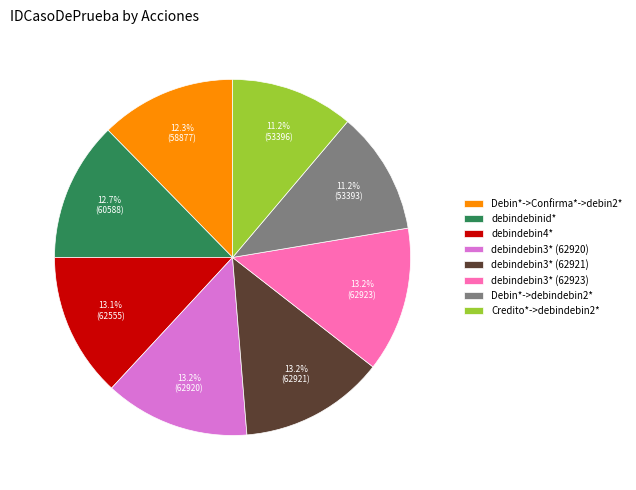

Count the number of slices in the pie.

8